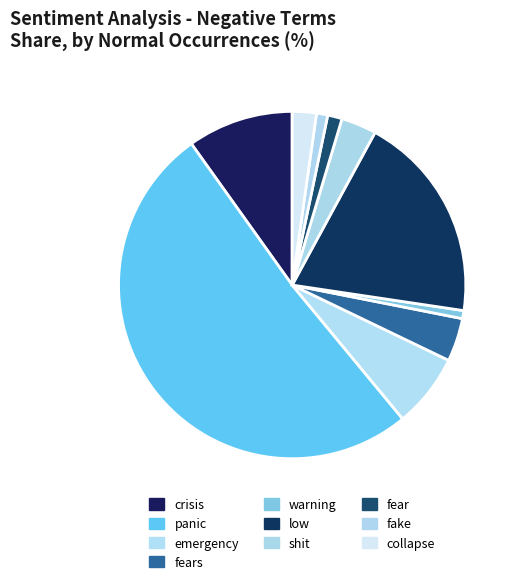

What is the largest slice in the pie chart?

panic